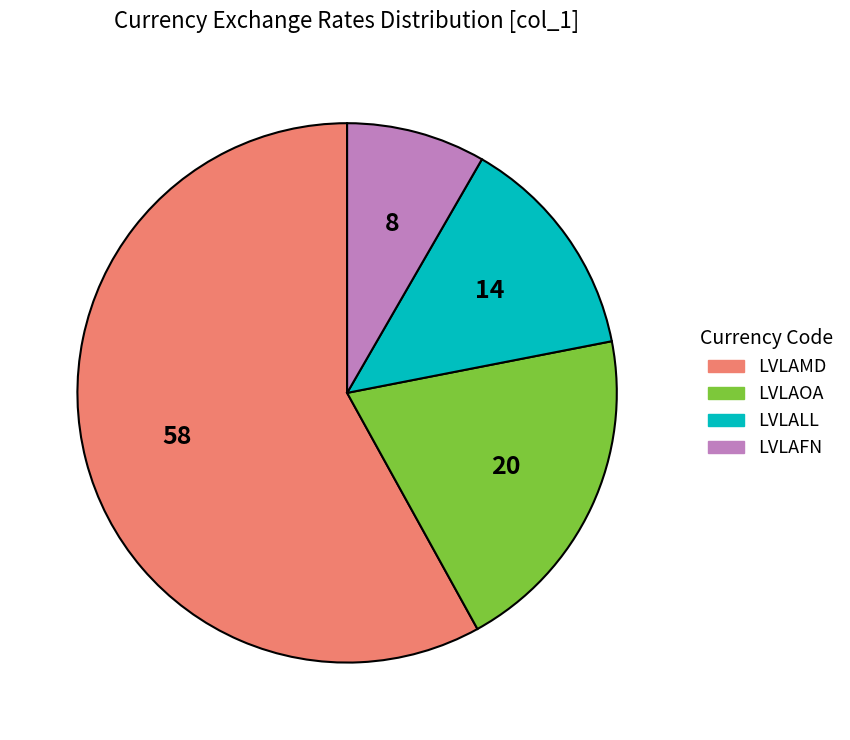

Is there a majority slice in this chart?

Yes